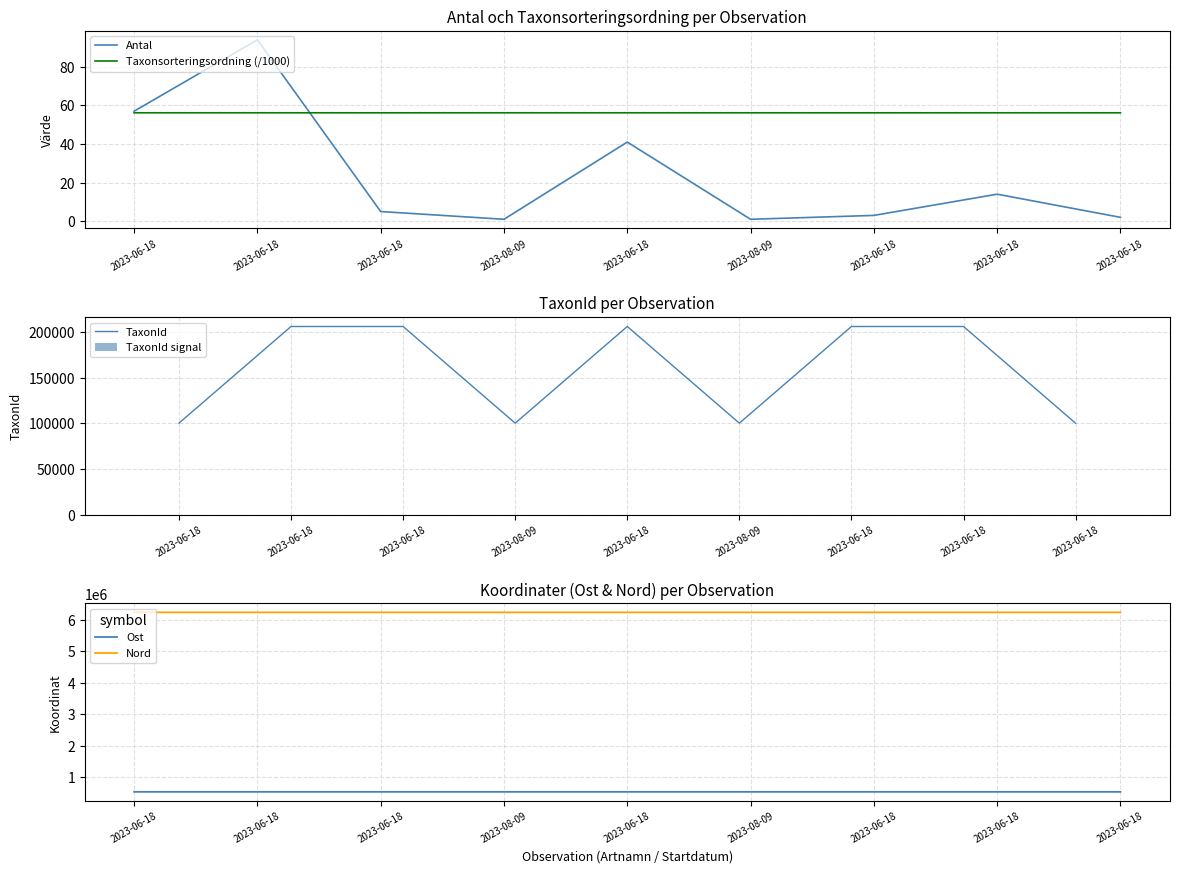

What is the difference between the maximum and minimum values in the TaxonId signal series?

2.0